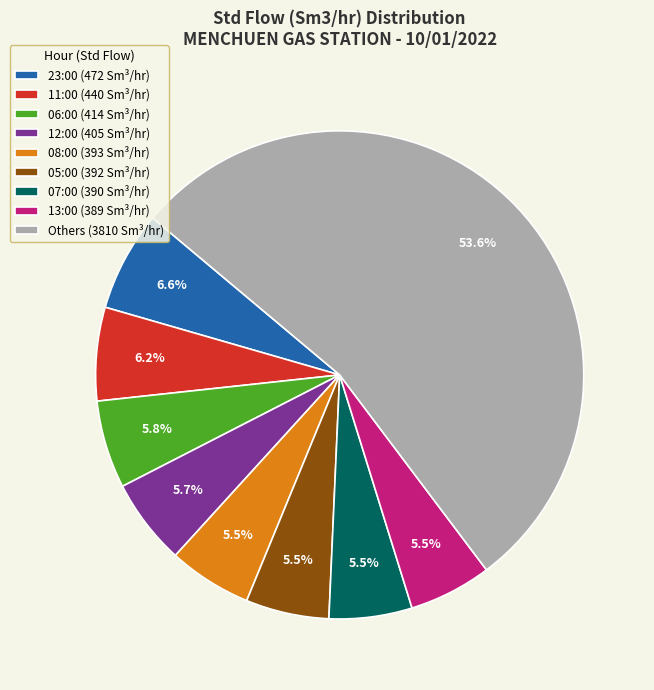

Which slice is the largest?

Others (3810 Sm³/hr)